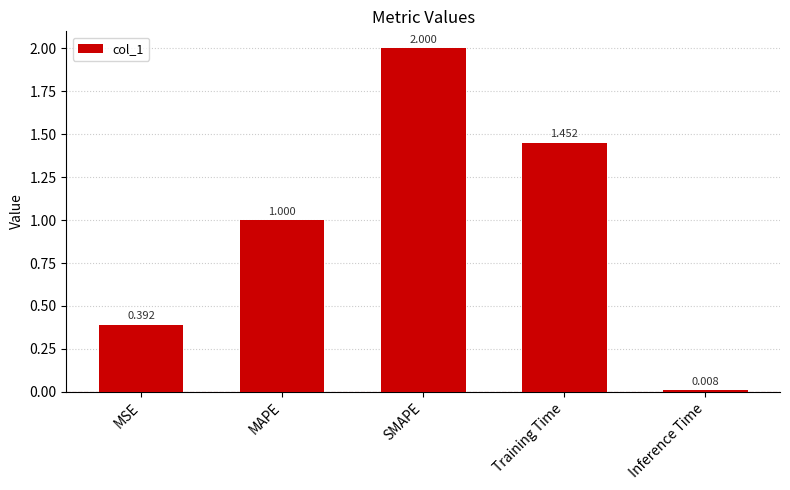

Which label corresponds to the largest value in the chart?

SMAPE